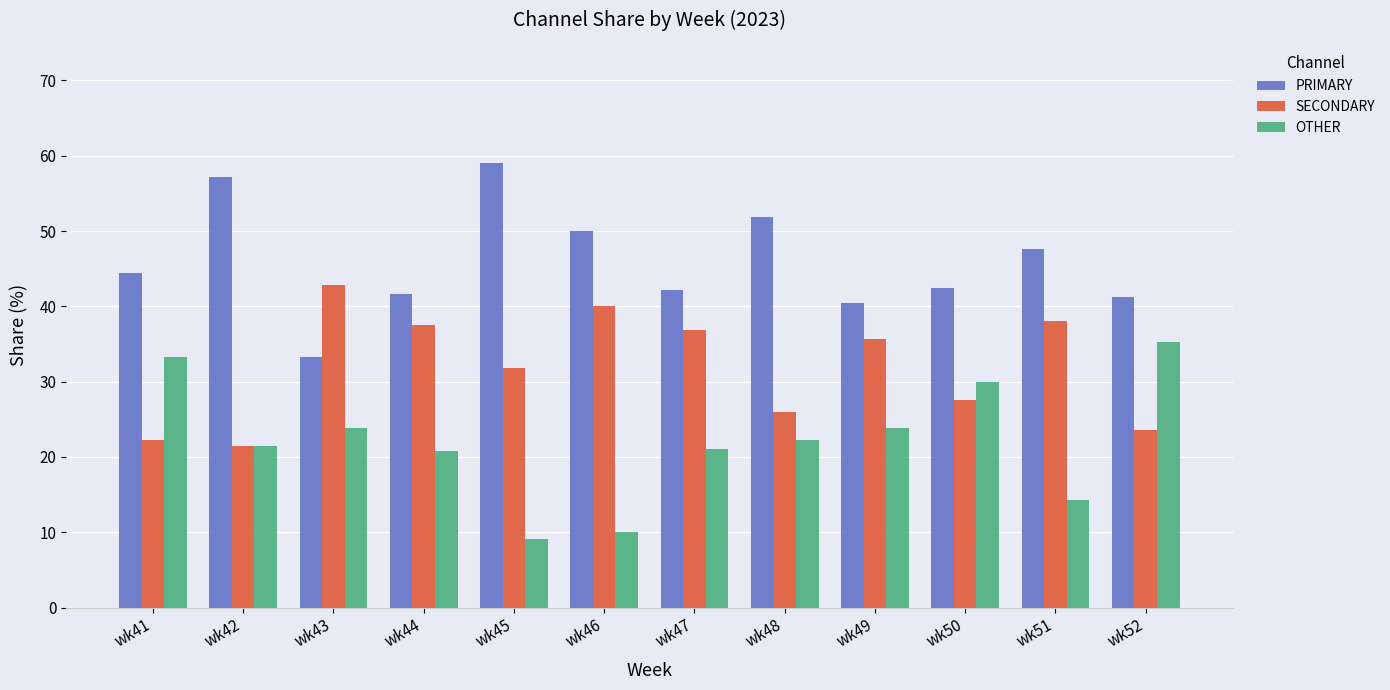

How many bars are there in total?

36